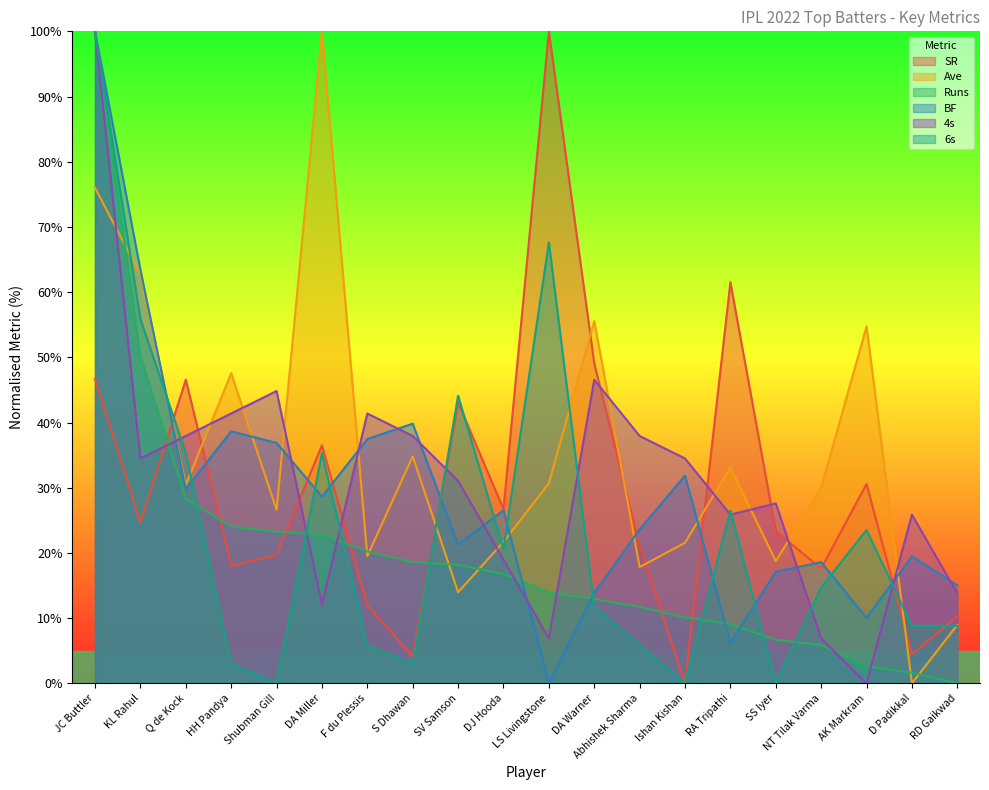

Does the chart have visible grid lines?

No